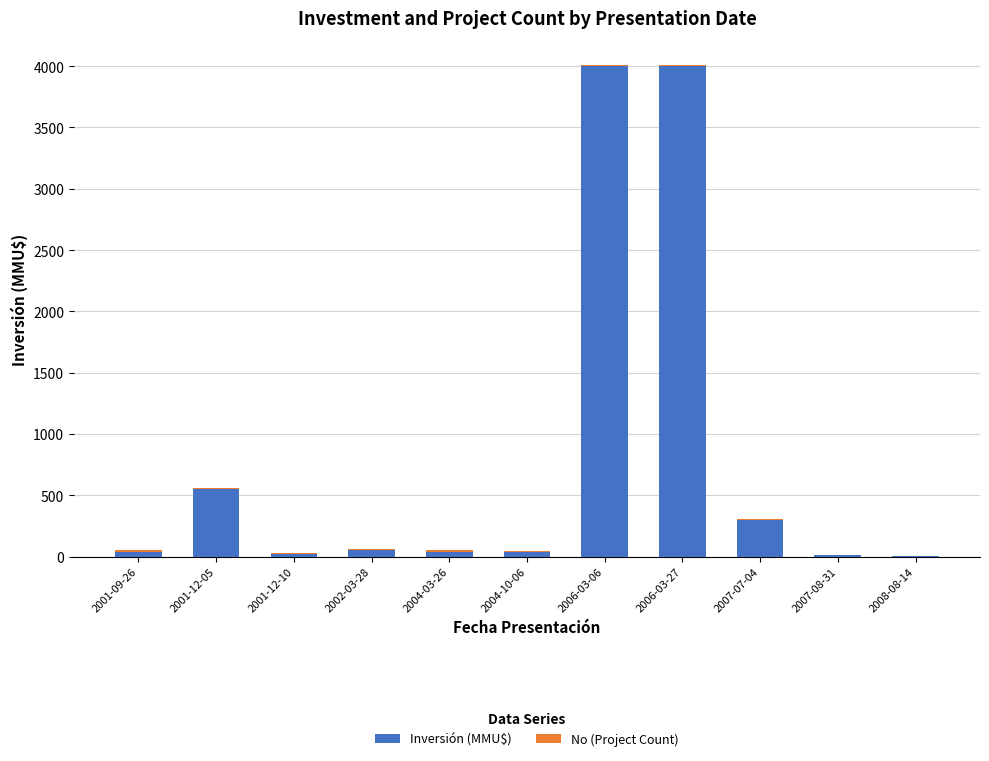

How many series are shown in this chart?

2